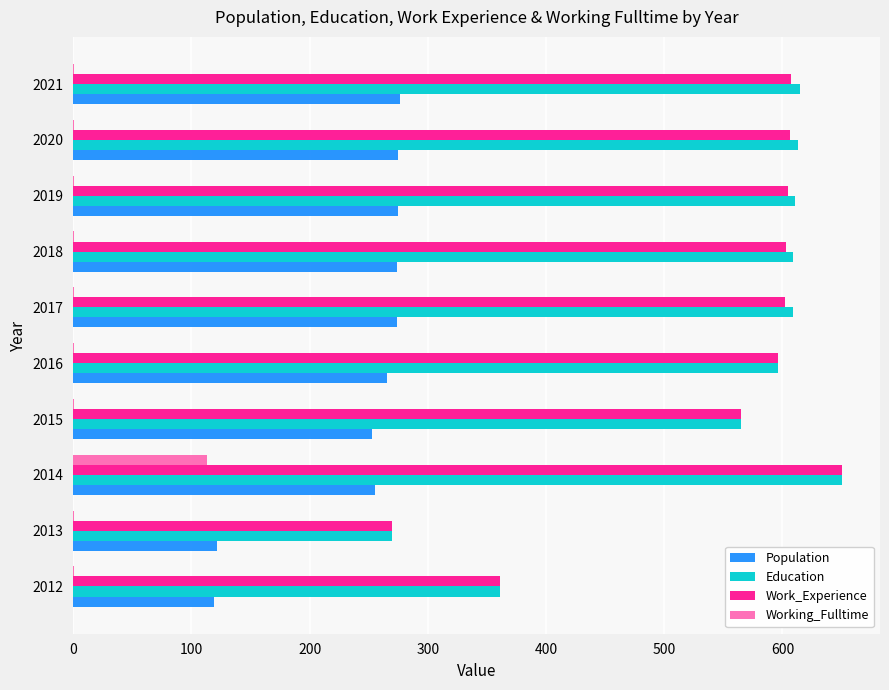

At which category is the sum across all series the highest?

2014